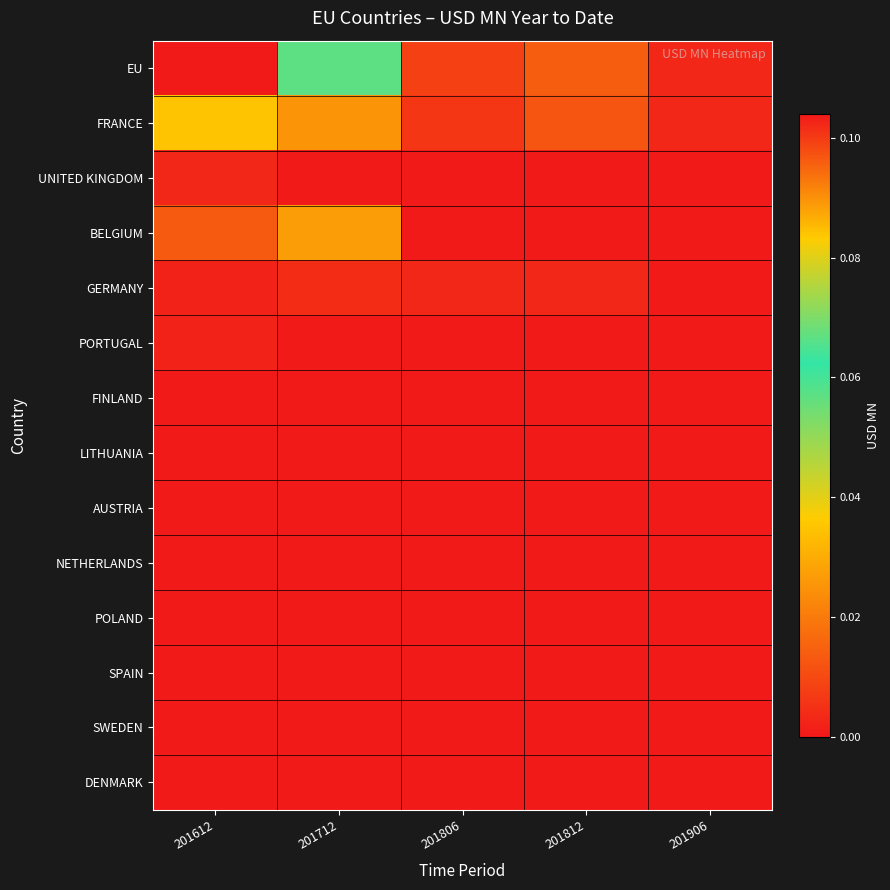

Which series has the widest spread of values?

EU